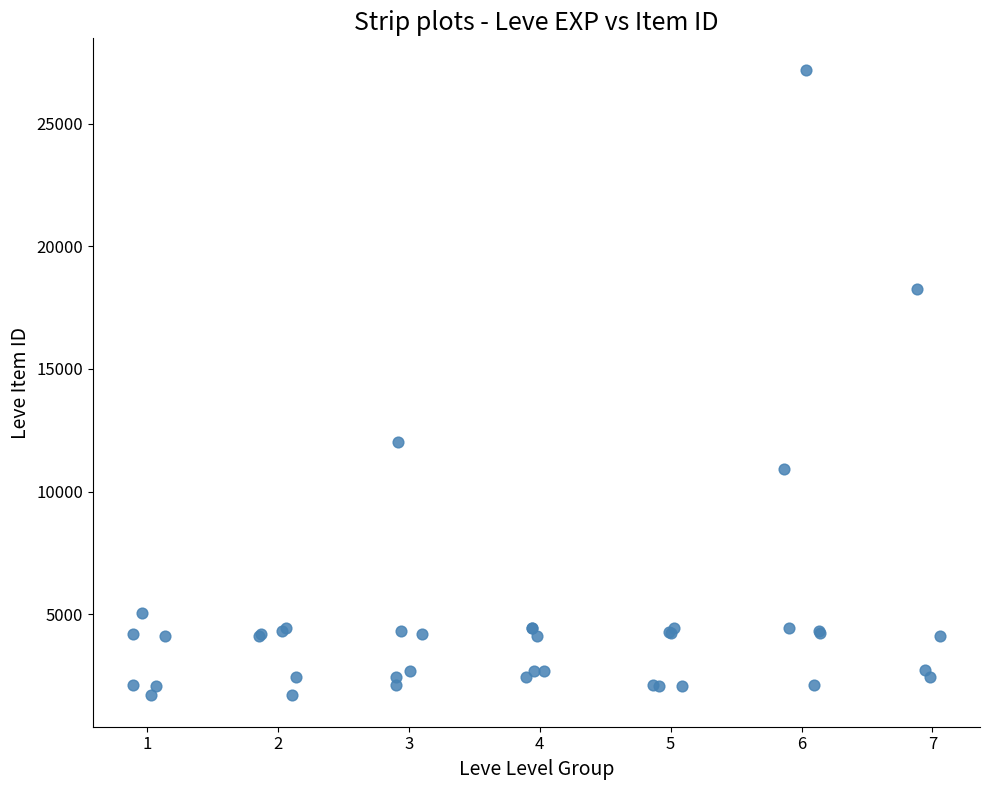

What Y value in the scatter plot is closest to 14448?

12018